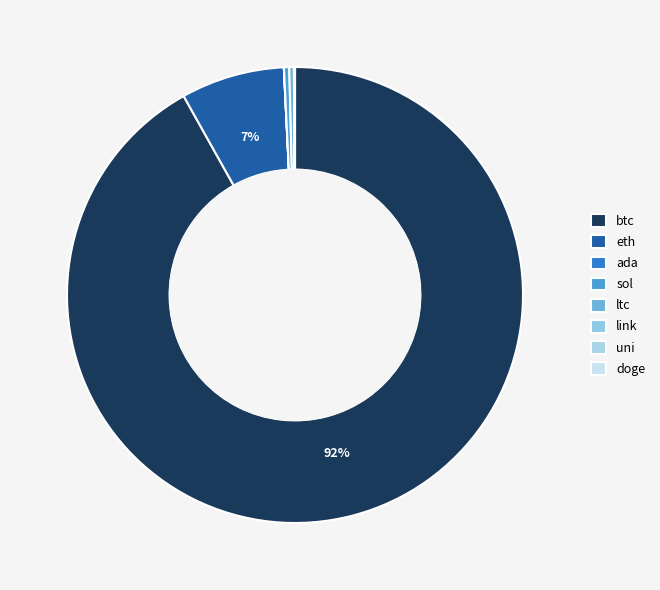

What is the smallest slice in the pie chart?

doge